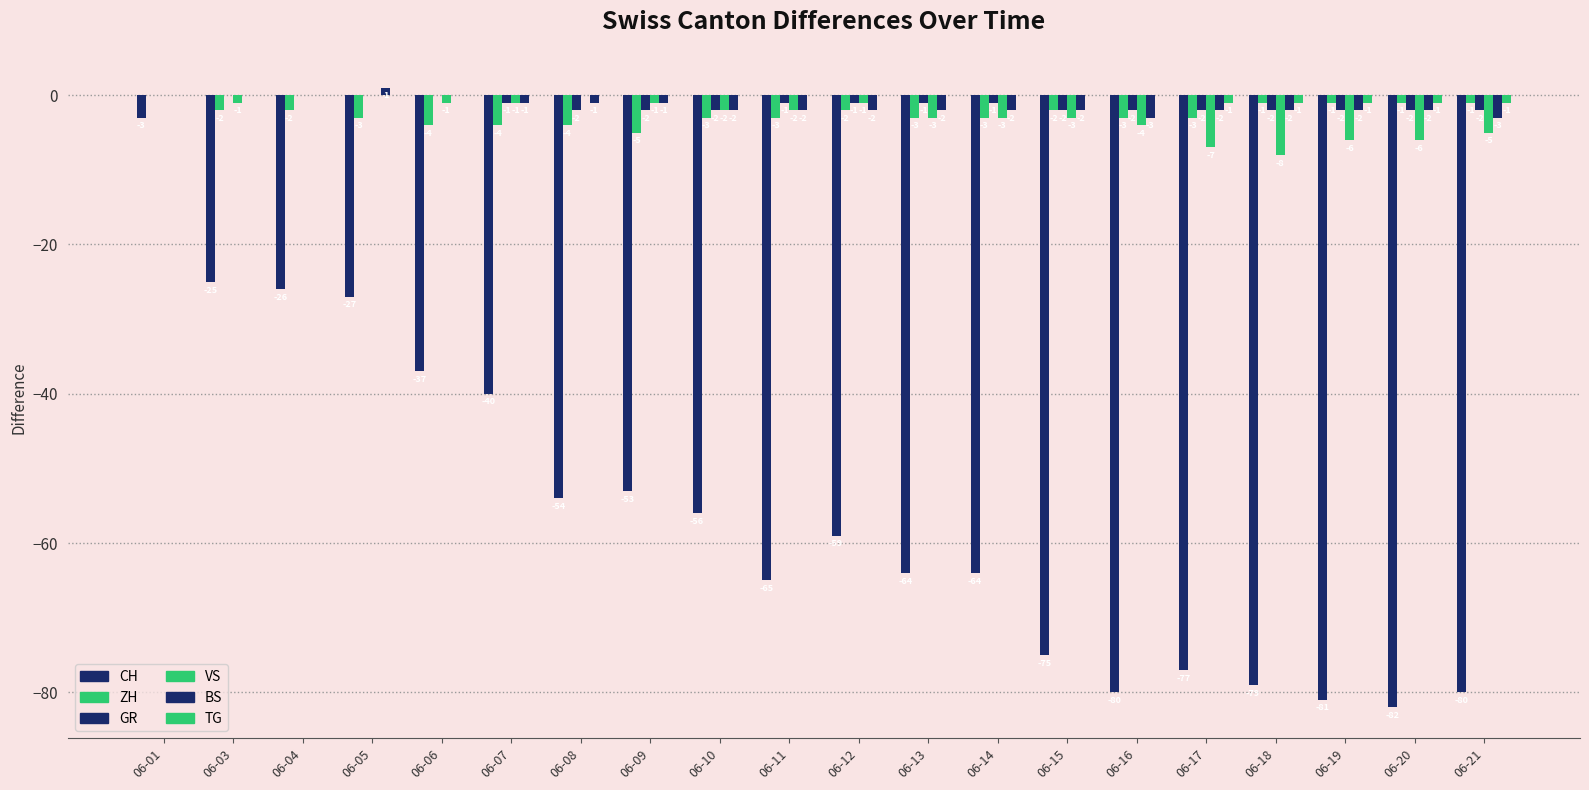

True or false: GR has a value of -4 at 06-15.

False